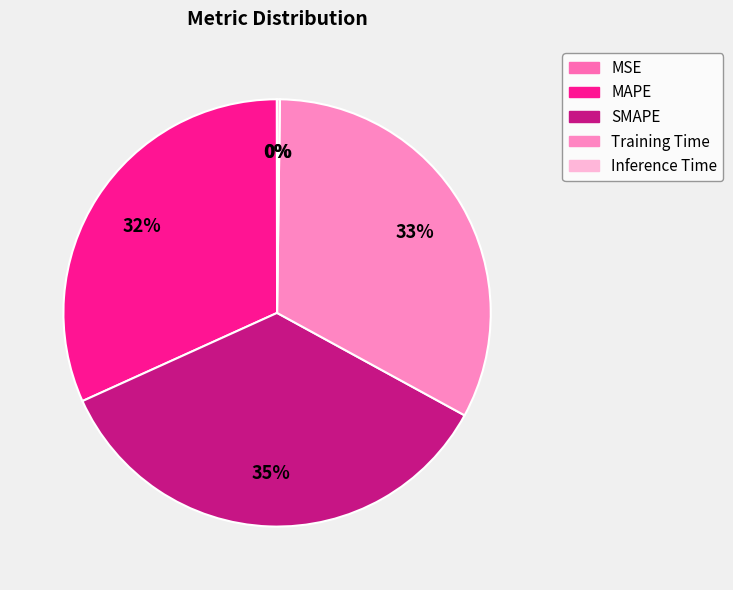

How many slices are in this pie chart?

5